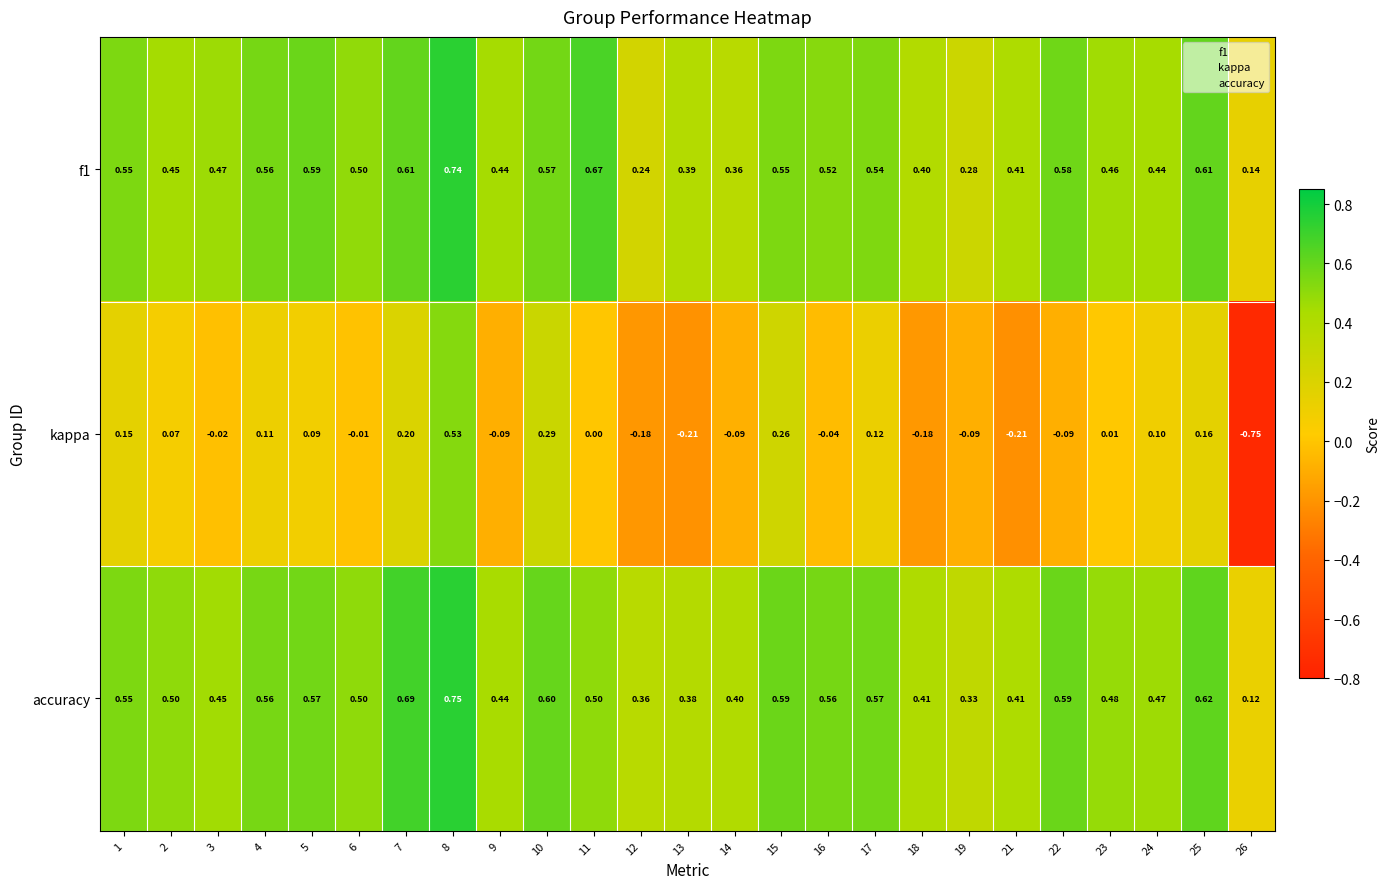

Is the value of f1 at 21 greater than the value of kappa at 1?

Yes